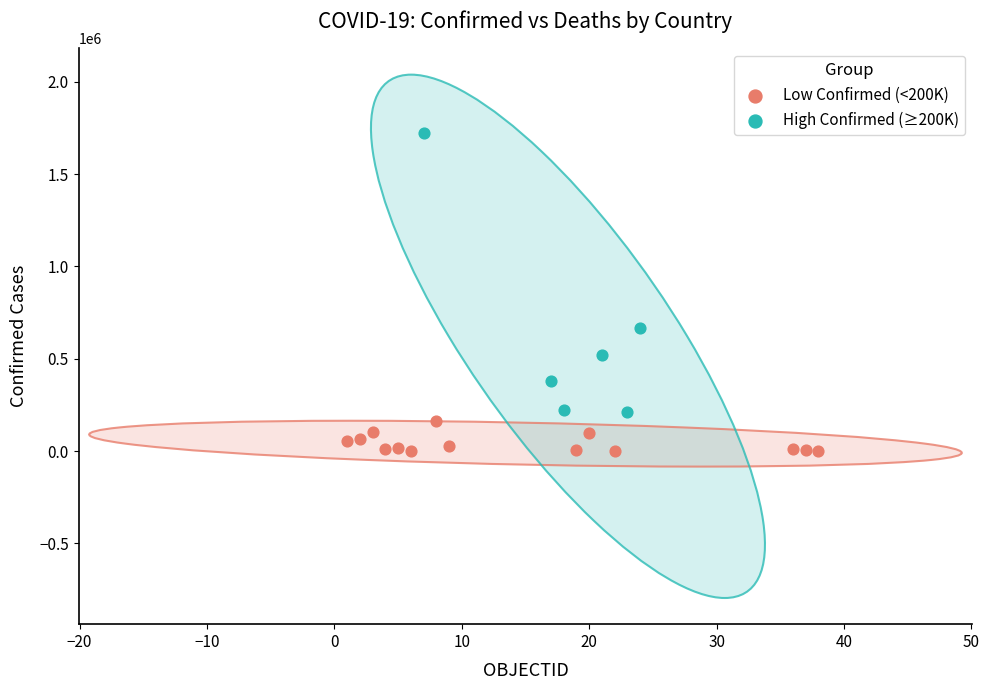

Which series reaches the maximum Y coordinate?

High Confirmed (≥200K)